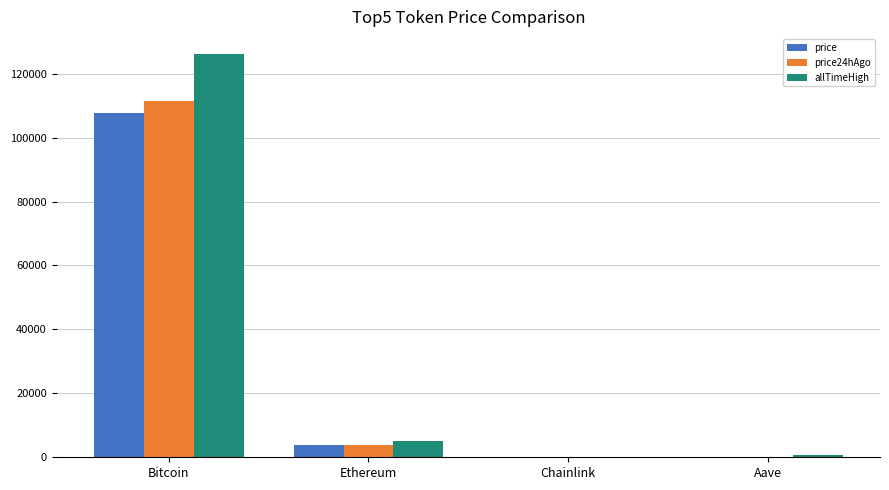

What is the highest value of the price series?

107834.0